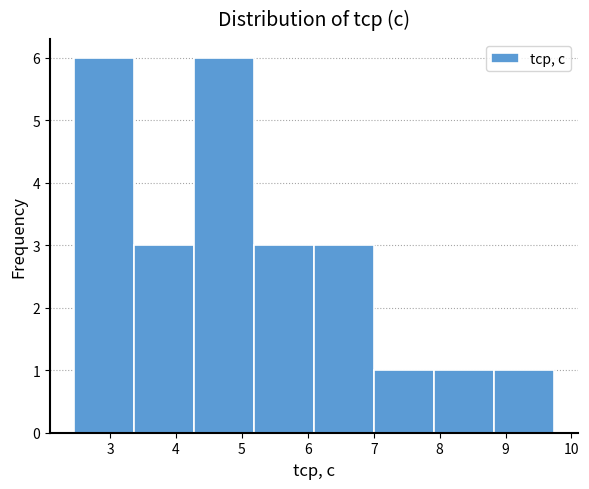

Reading left to right, transcribe this chart: for each bar, give the range it covers on the x-axis and its height. Neither the bar edges nor the heights are printed on the chart, so give them approximately, as read against the axes.

2.5 to 3.4: 6
3.4 to 4.3: 3
4.3 to 5.2: 6
5.2 to 6.1: 3
6.1 to 7.0: 3
7.0 to 7.9: 1
7.9 to 8.8: 1
8.8 to 9.7: 1